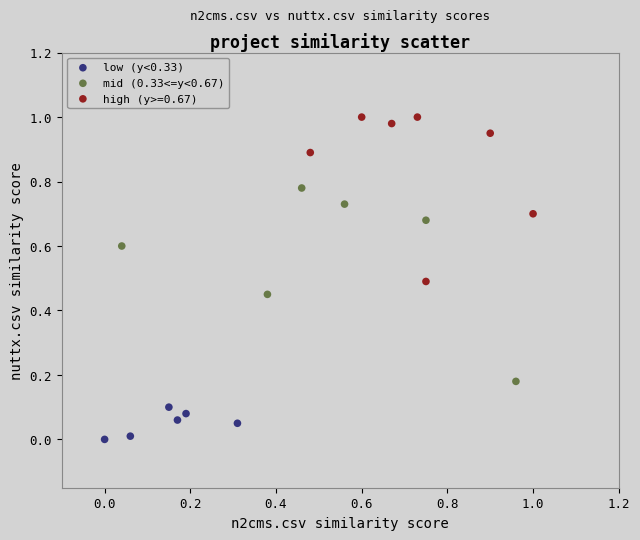

Which series reaches the minimum Y coordinate?

low (y<0.33)